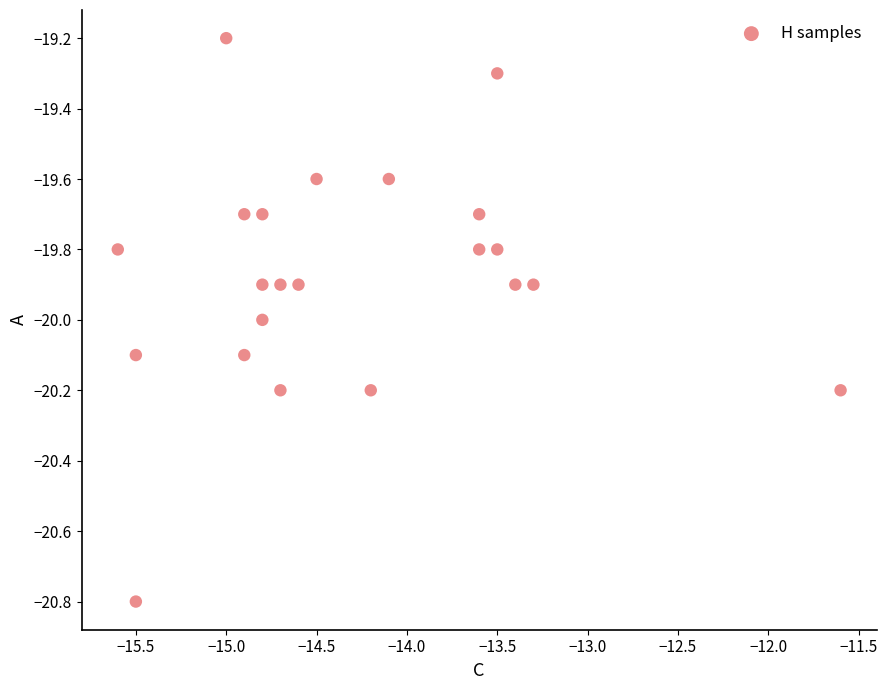

What is the range of Y values (max minus min)?

1.6